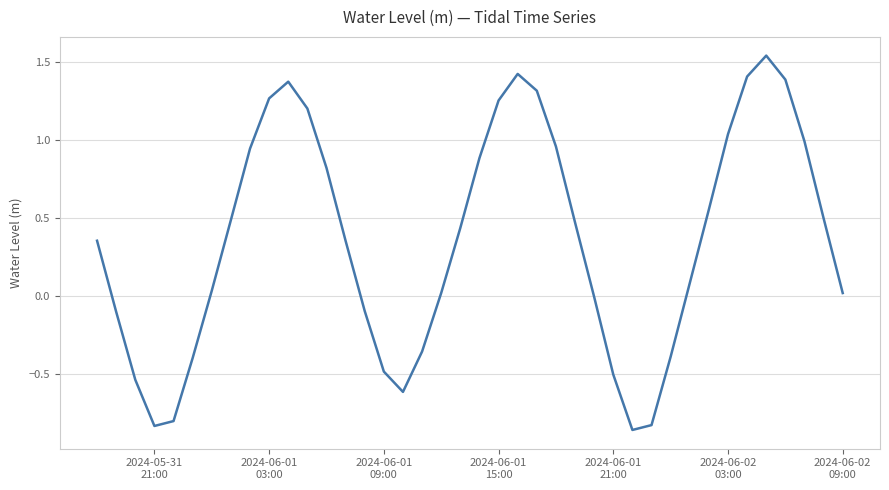

How many series are shown in this chart?

1